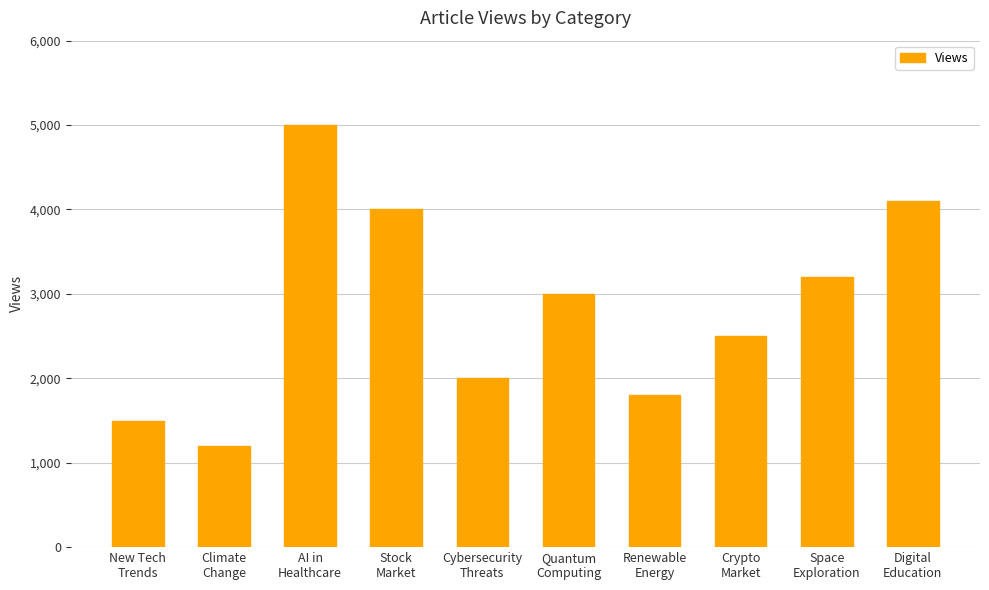

Approximately how many times larger is the value at Space
Exploration compared to Quantum
Computing?

1.1